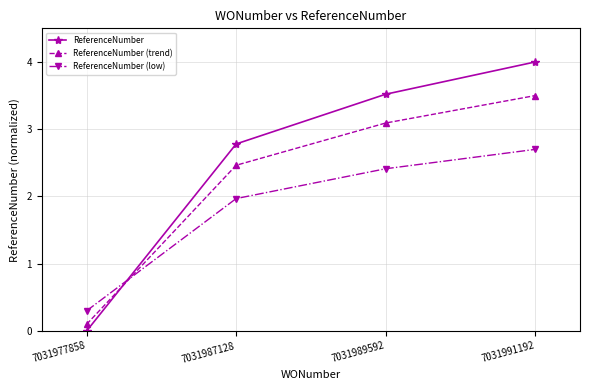

Count the number of categories in the chart.

4